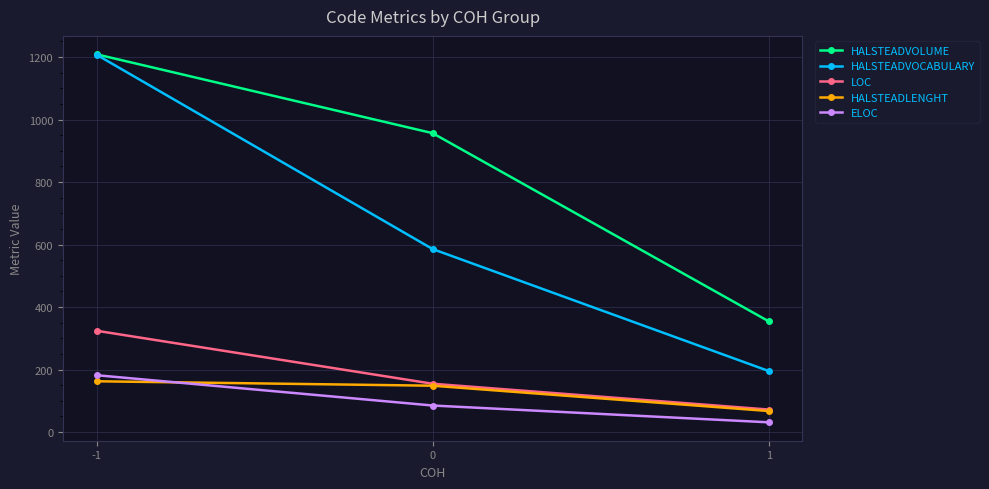

List the labels in order of ELOC value, largest first.

-1, 0, 1